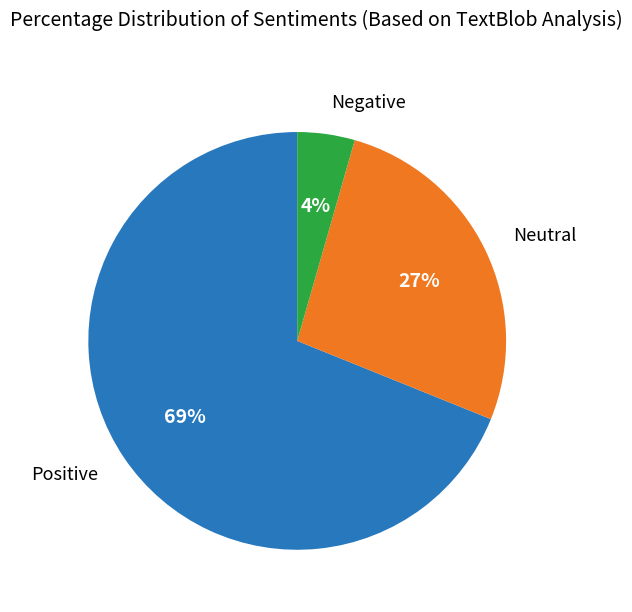

To the nearest percent, what is the average slice percentage?

33%